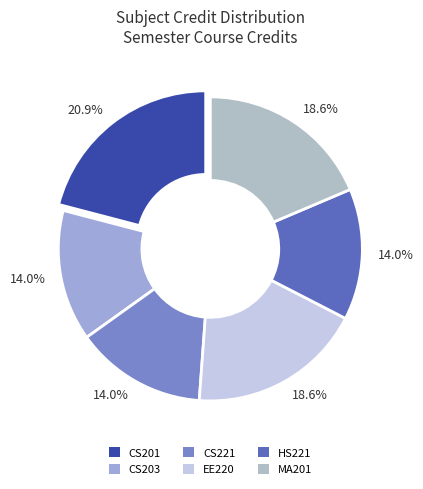

Is CS201 the majority of the pie?

No